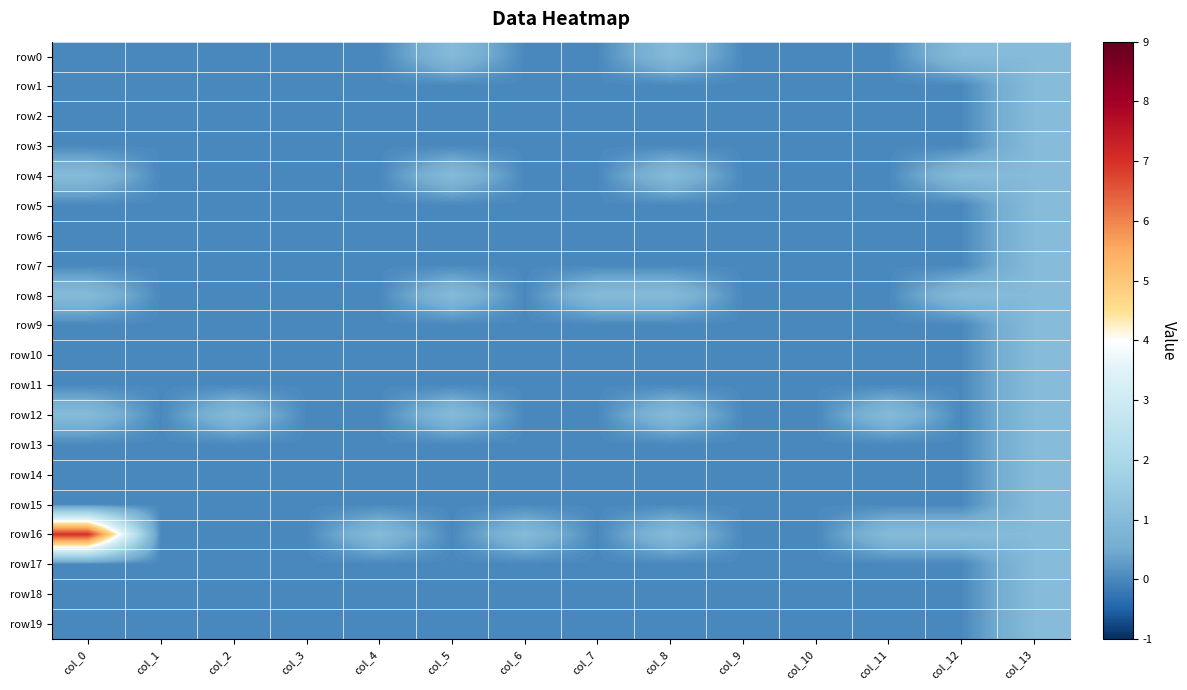

Reading left to right, transcribe all the data shown in this chart.

row0: col_0=0	col_1=0	col_2=0	col_3=0	col_4=0	col_5=1	col_6=0	col_7=0	col_8=1	col_9=0	col_10=0	col_11=0	col_12=1	col_13=1
row1: col_0=0	col_1=0	col_2=0	col_3=0	col_4=0	col_5=0	col_6=0	col_7=0	col_8=0	col_9=0	col_10=0	col_11=0	col_12=0	col_13=1
row2: col_0=0	col_1=0	col_2=0	col_3=0	col_4=0	col_5=0	col_6=0	col_7=0	col_8=0	col_9=0	col_10=0	col_11=0	col_12=0	col_13=1
row3: col_0=0	col_1=0	col_2=0	col_3=0	col_4=0	col_5=0	col_6=0	col_7=0	col_8=0	col_9=0	col_10=0	col_11=0	col_12=0	col_13=1
row4: col_0=1	col_1=0	col_2=0	col_3=0	col_4=0	col_5=1	col_6=0	col_7=0	col_8=1	col_9=0	col_10=0	col_11=0	col_12=1	col_13=1
row5: col_0=0	col_1=0	col_2=0	col_3=0	col_4=0	col_5=0	col_6=0	col_7=0	col_8=0	col_9=0	col_10=0	col_11=0	col_12=0	col_13=1
row6: col_0=0	col_1=0	col_2=0	col_3=0	col_4=0	col_5=0	col_6=0	col_7=0	col_8=0	col_9=0	col_10=0	col_11=0	col_12=0	col_13=1
row7: col_0=0	col_1=0	col_2=0	col_3=0	col_4=0	col_5=0	col_6=0	col_7=0	col_8=0	col_9=0	col_10=0	col_11=0	col_12=0	col_13=1
row8: col_0=1	col_1=0	col_2=0	col_3=0	col_4=0	col_5=1	col_6=0	col_7=1	col_8=1	col_9=0	col_10=0	col_11=0	col_12=1	col_13=1
row9: col_0=0	col_1=0	col_2=0	col_3=0	col_4=0	col_5=0	col_6=0	col_7=0	col_8=0	col_9=0	col_10=0	col_11=0	col_12=0	col_13=1
row10: col_0=0	col_1=0	col_2=0	col_3=0	col_4=0	col_5=0	col_6=0	col_7=0	col_8=0	col_9=0	col_10=0	col_11=0	col_12=0	col_13=1
row11: col_0=0	col_1=0	col_2=0	col_3=0	col_4=0	col_5=0	col_6=0	col_7=0	col_8=0	col_9=0	col_10=0	col_11=0	col_12=0	col_13=1
row12: col_0=1	col_1=0	col_2=1	col_3=0	col_4=0	col_5=1	col_6=0	col_7=0	col_8=1	col_9=0	col_10=0	col_11=1	col_12=0	col_13=1
row13: col_0=0	col_1=0	col_2=0	col_3=0	col_4=0	col_5=0	col_6=0	col_7=0	col_8=0	col_9=0	col_10=0	col_11=0	col_12=0	col_13=1
row14: col_0=0	col_1=0	col_2=0	col_3=0	col_4=0	col_5=0	col_6=0	col_7=0	col_8=0	col_9=0	col_10=0	col_11=0	col_12=0	col_13=1
row15: col_0=0	col_1=0	col_2=0	col_3=0	col_4=0	col_5=0	col_6=0	col_7=0	col_8=0	col_9=0	col_10=0	col_11=0	col_12=0	col_13=1
row16: col_0=7	col_1=0	col_2=0	col_3=0	col_4=1	col_5=0	col_6=1	col_7=0	col_8=1	col_9=0	col_10=0	col_11=1	col_12=1	col_13=1
row17: col_0=0	col_1=0	col_2=0	col_3=0	col_4=0	col_5=0	col_6=0	col_7=0	col_8=0	col_9=0	col_10=0	col_11=0	col_12=0	col_13=1
row18: col_0=0	col_1=0	col_2=0	col_3=0	col_4=0	col_5=0	col_6=0	col_7=0	col_8=0	col_9=0	col_10=0	col_11=0	col_12=0	col_13=1
row19: col_0=0	col_1=0	col_2=0	col_3=0	col_4=0	col_5=0	col_6=0	col_7=0	col_8=0	col_9=0	col_10=0	col_11=0	col_12=0	col_13=1